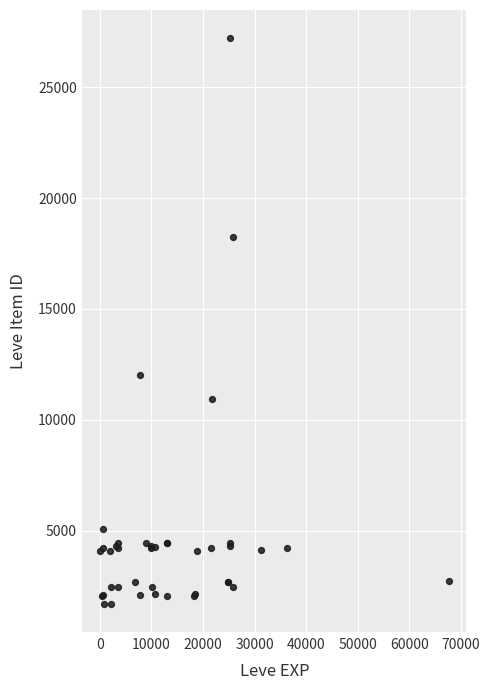

What Y value in the scatter plot is closest to 14448?

12018